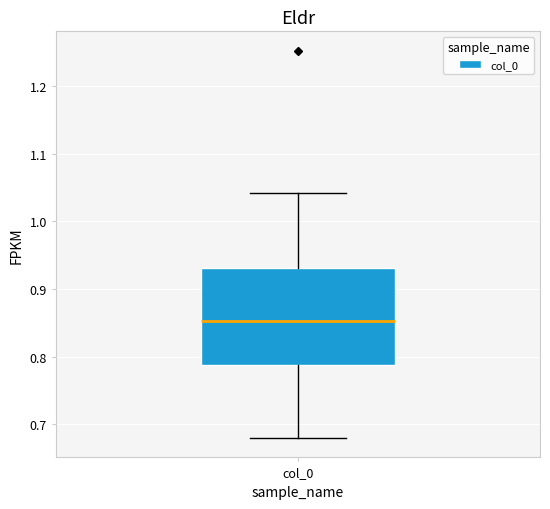

Where does the median line of the box for col_0 sit on the y-axis? The values are not printed on the chart, so give them approximately, as read against the axis.

0.85